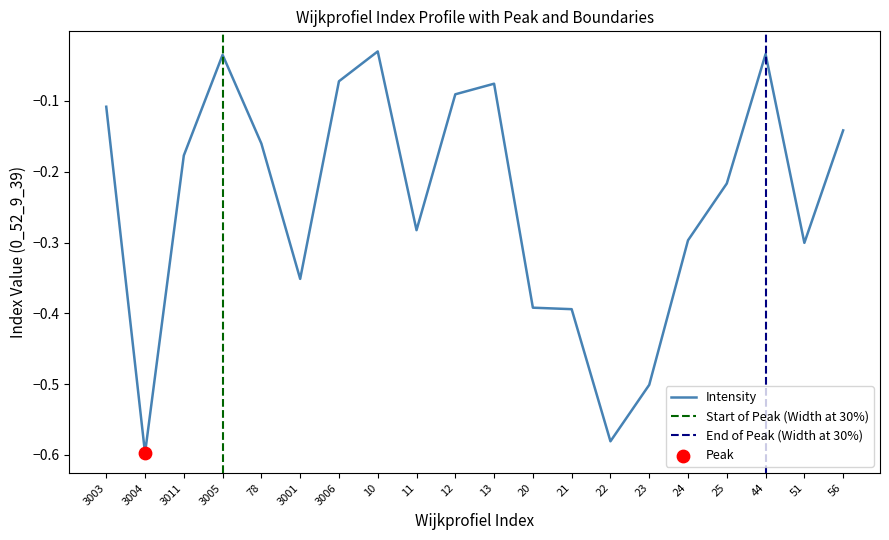

Which has a higher value, 10 or 12?

10